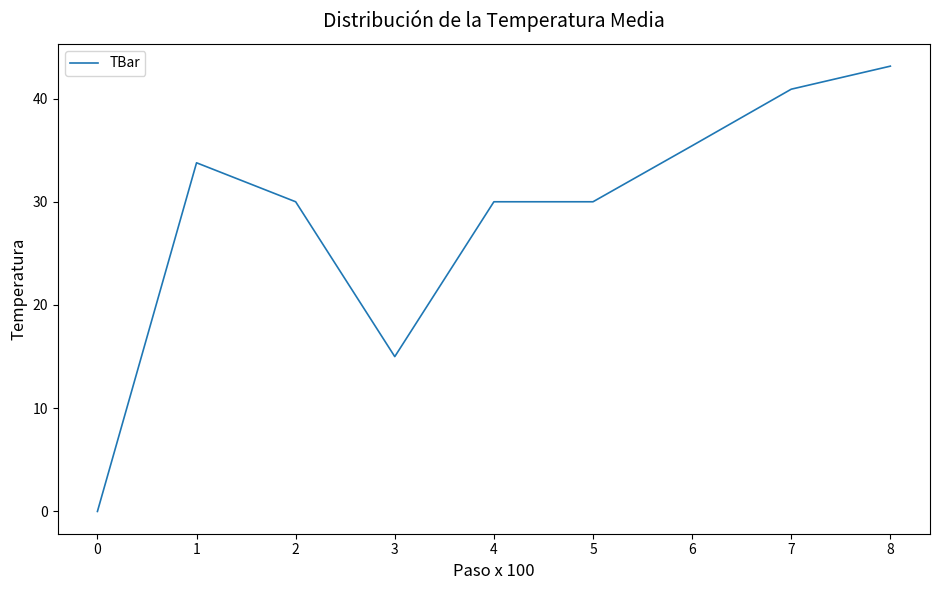

The value at 8 is 22.7. True or false?

False